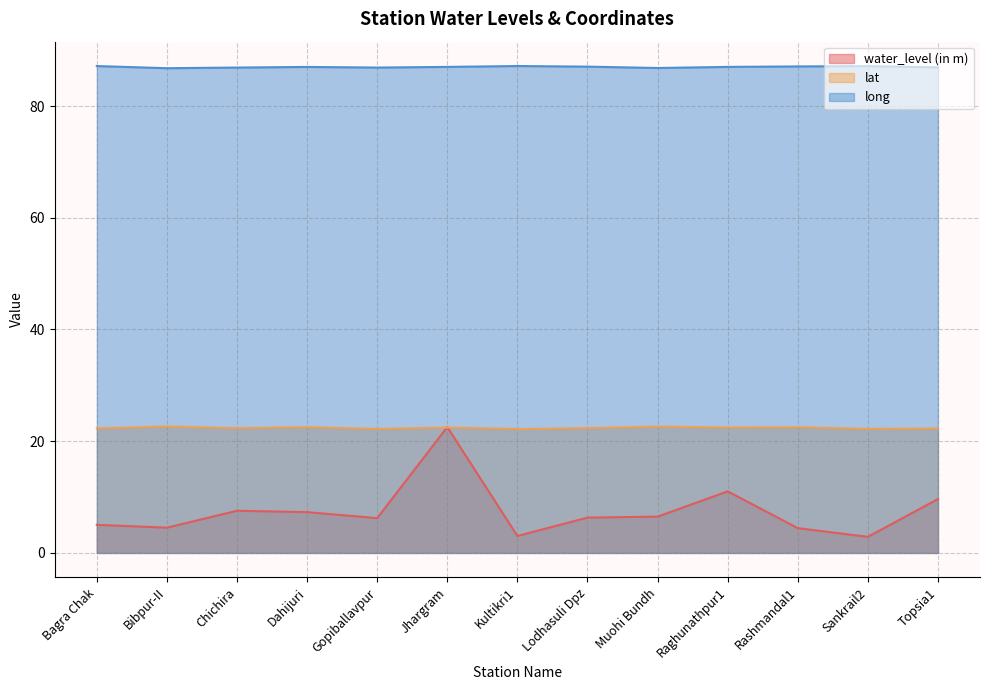

What is the label of the 13th point from the left?

Topsia1